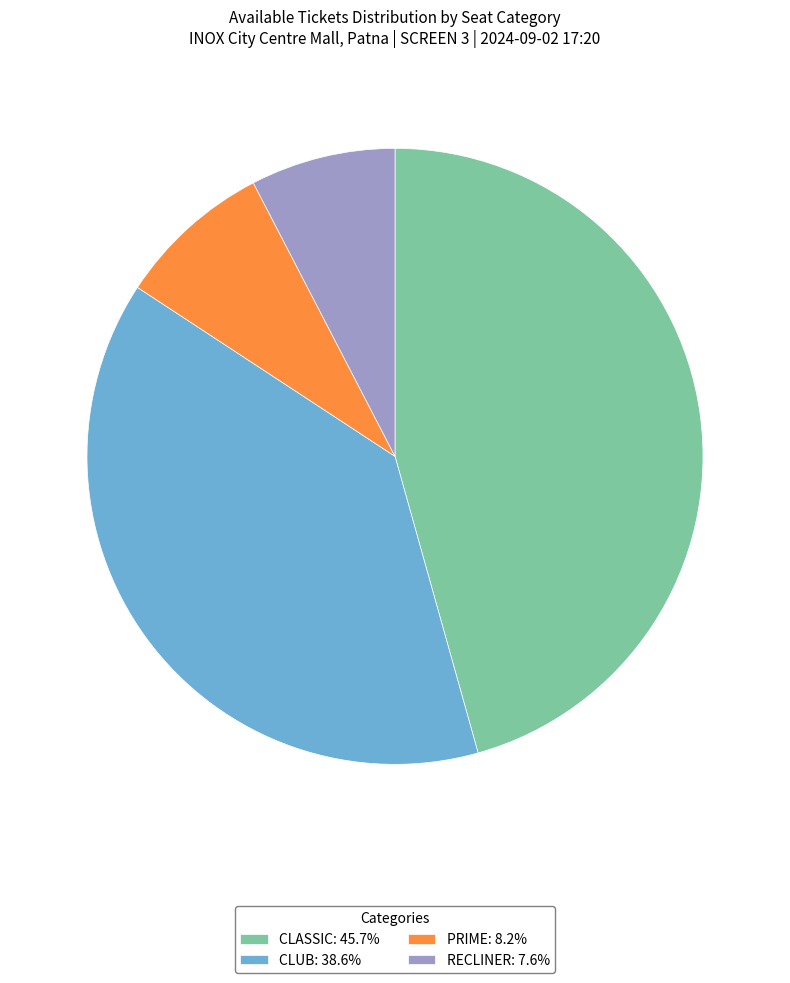

Does any single category account for the majority?

No